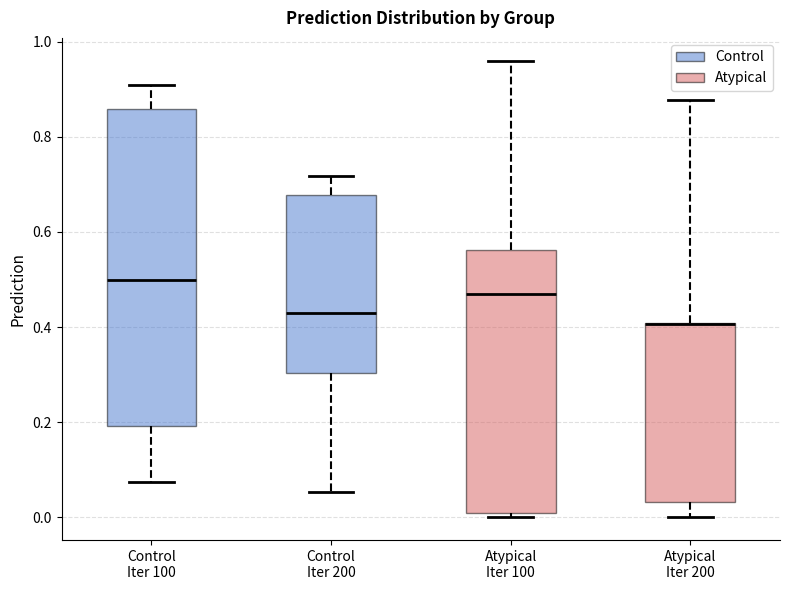

Reading left to right, read every box against the y-axis: the position of its median line, the range the box covers, and the ends of its whiskers. The values are not printed on the chart, so give them approximately, as read against the axis.

Control Iter 100: median 0.50, box 0.20 to 0.86, whiskers 0.08 to 0.92
Control Iter 200: median 0.42, box 0.30 to 0.68, whiskers 0.06 to 0.72
Atypical Iter 100: median 0.48, box 0.00 to 0.56, whiskers 0.00 (just below the box's lower edge) to 0.96
Atypical Iter 200: median 0.40 (drawn on the box's upper edge), box 0.04 to 0.40, whiskers 0.00 to 0.88